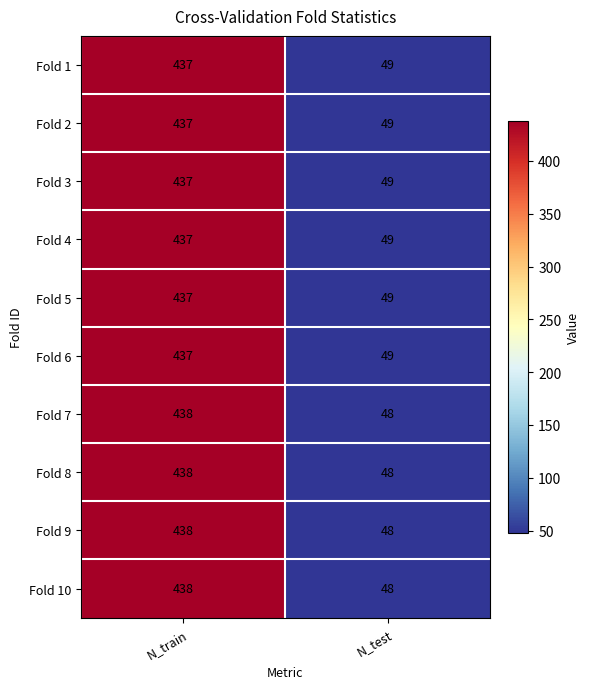

What value does the Fold 7 series have at N_test, to the nearest 50?

50